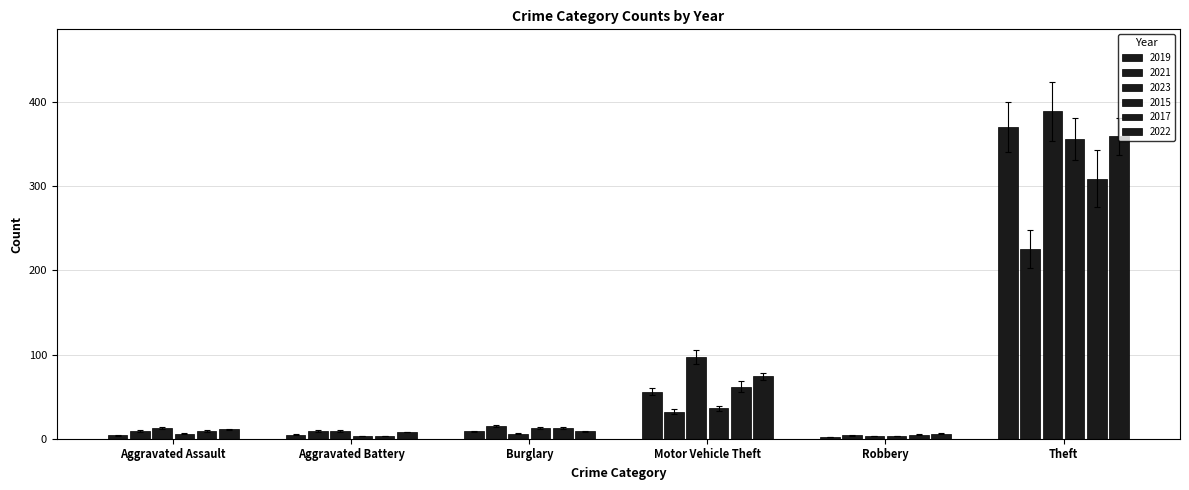

Are the bars grouped side by side (vs. stacked)?

Yes